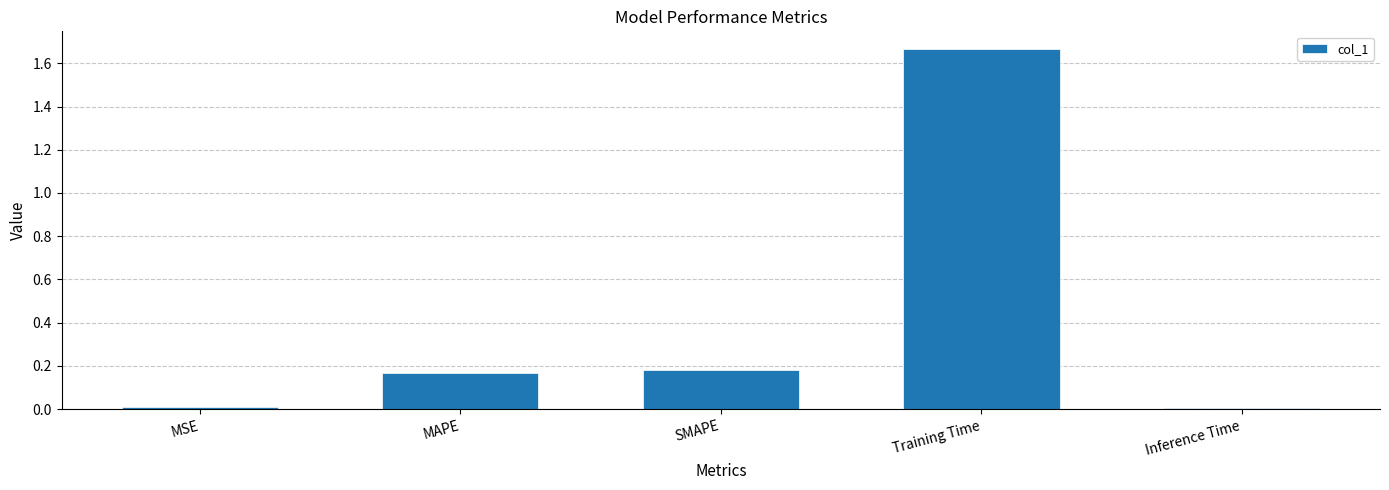

The value at Training Time is 2.6. True or false?

False